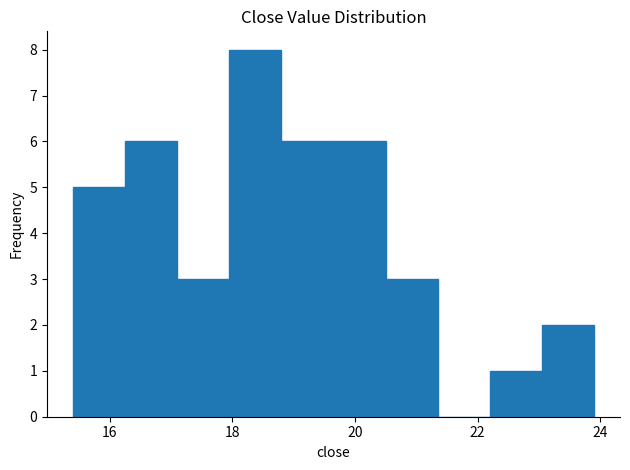

Over which range of the x-axis is the bar tallest?

17.95 to 18.80